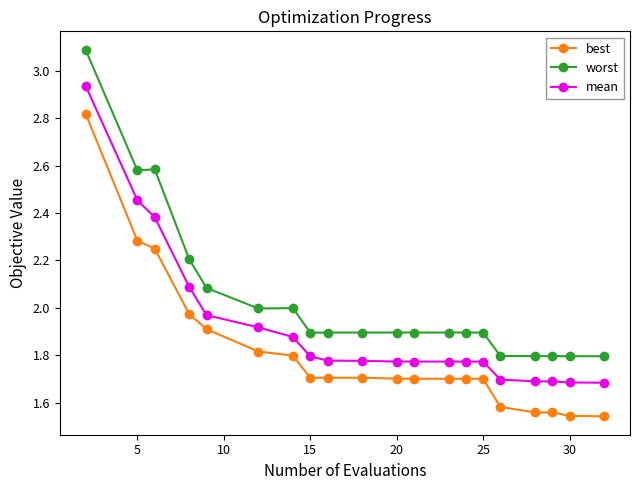

List the series in order of their overall mean, highest first.

worst, mean, best